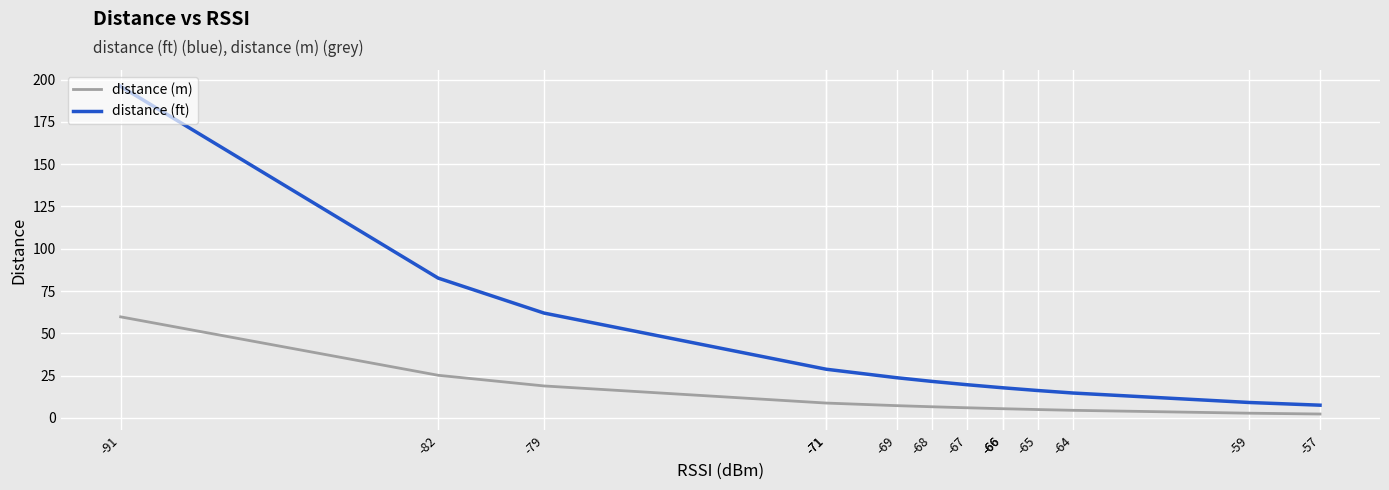

Where does the distance (ft) series first go above 21?

-91